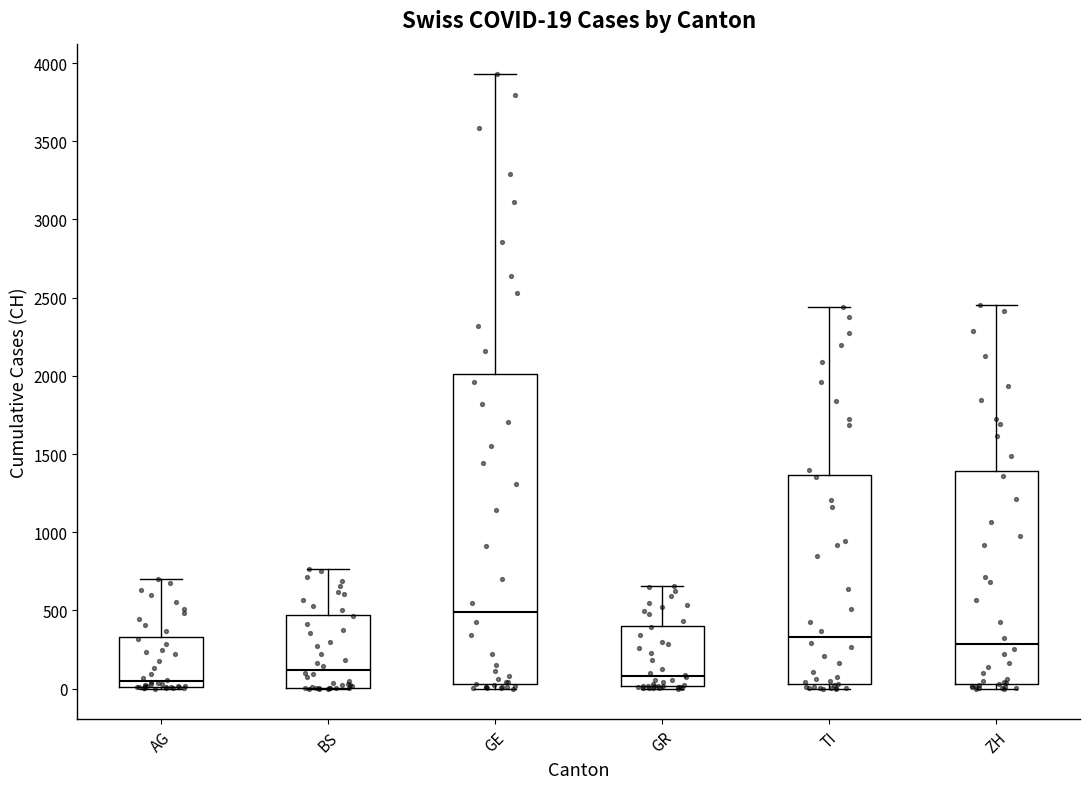

Comparing the boxes themselves (not the whiskers), which one is the tallest?

GE